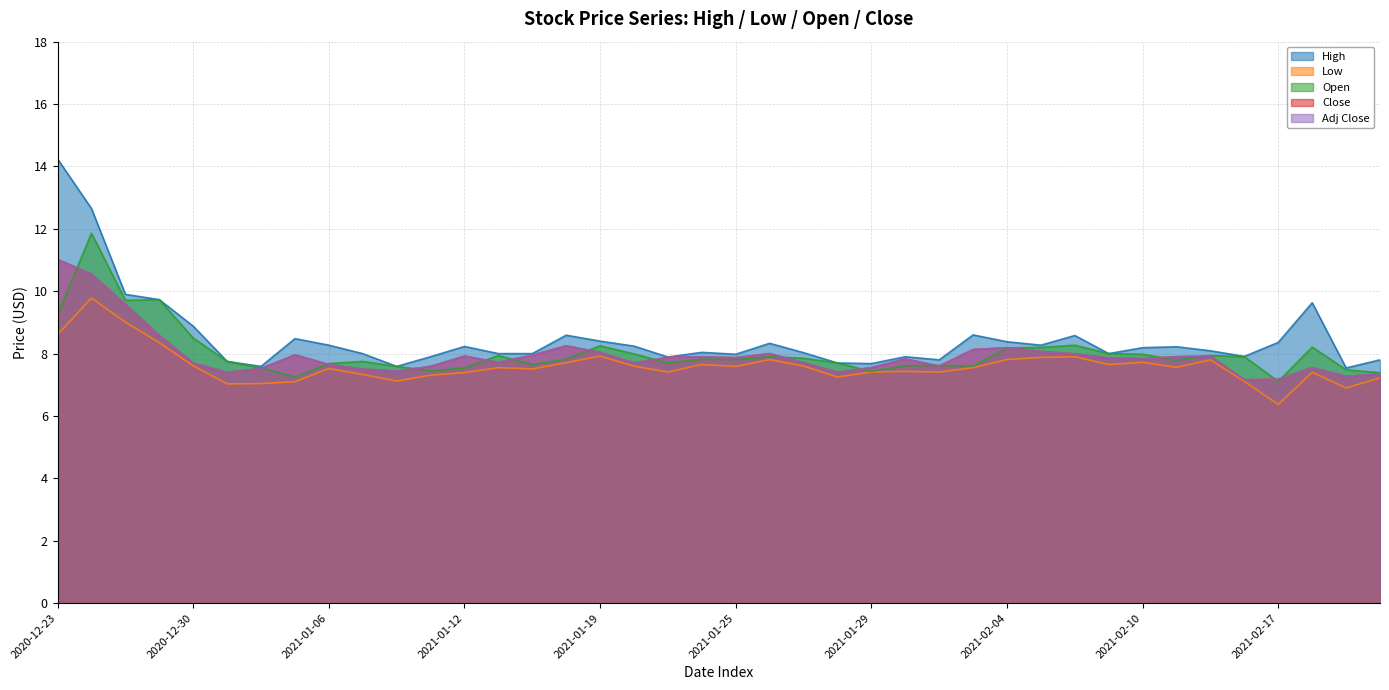

What is the average value of the Open series?

8.0